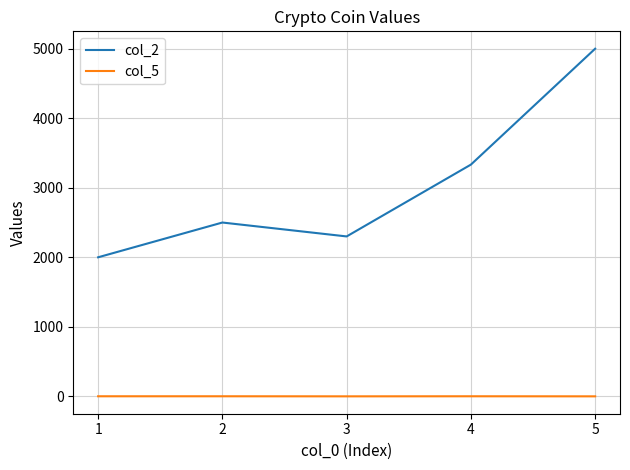

The value of col_5 at 3 is 0. True or false?

True